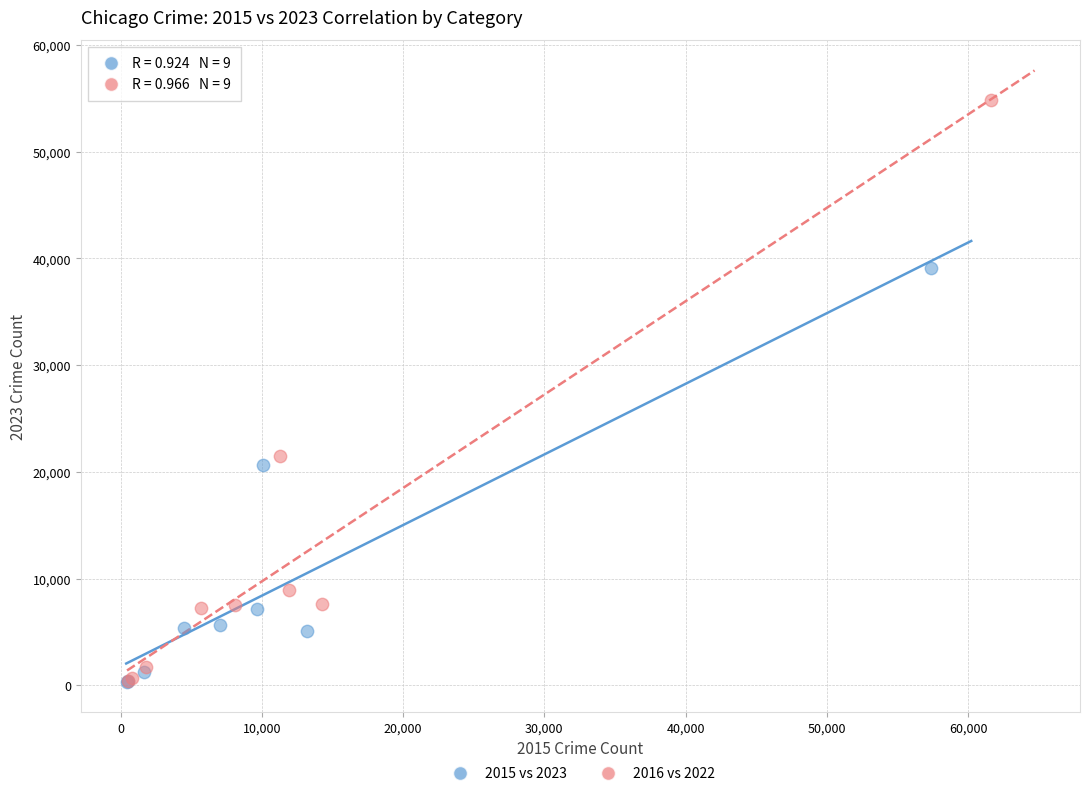

Which series has the largest Y range (max minus min)?

2016 vs 2022